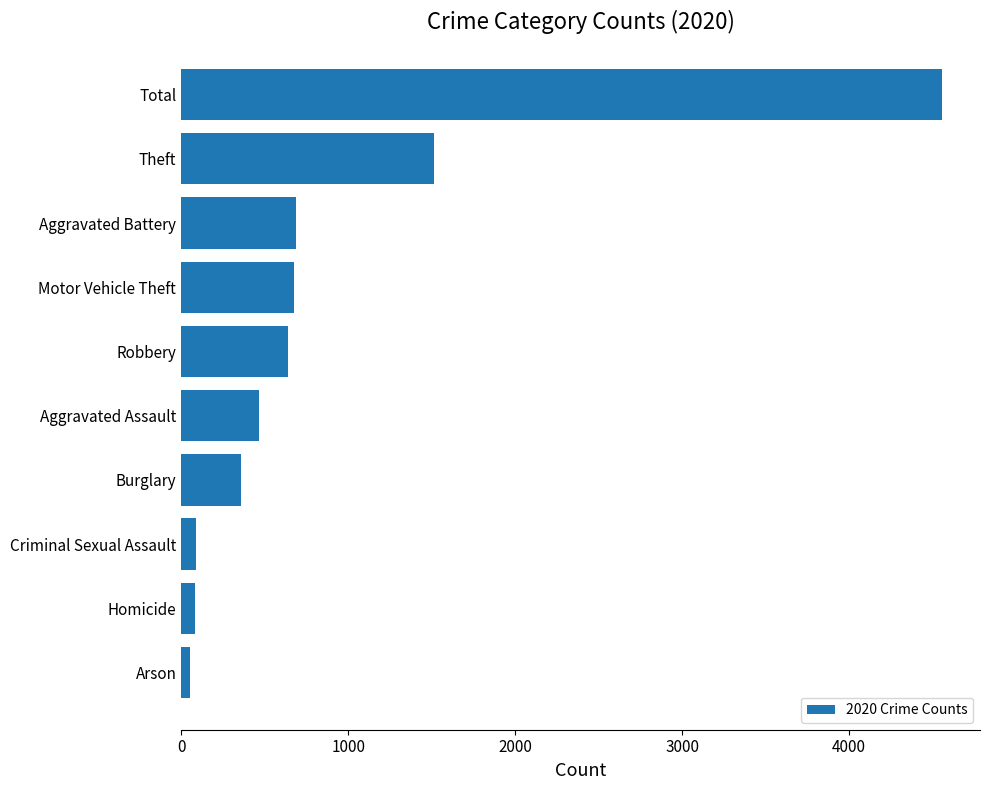

Where is the data nearest to the value 2305?

Theft